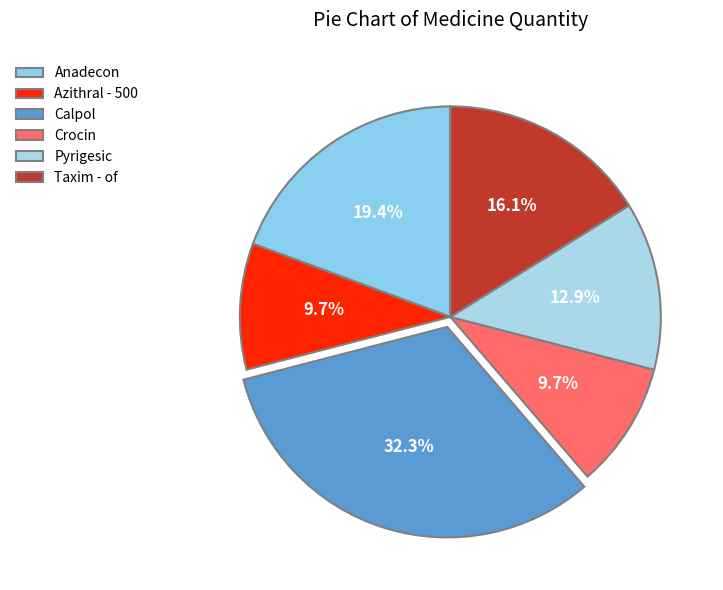

Which slice is the largest?

Calpol